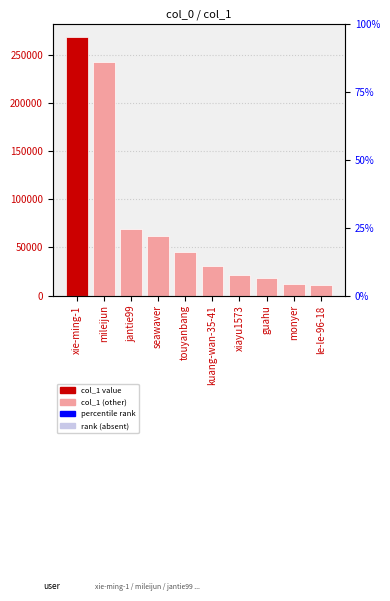

Rank the categories by value from highest to lowest.

xie-ming-1, mileijun, jantie99, seawaver, touyanbang, kuang-wan-35-41, xiayu1573, guahu, monyer, le-le-96-18